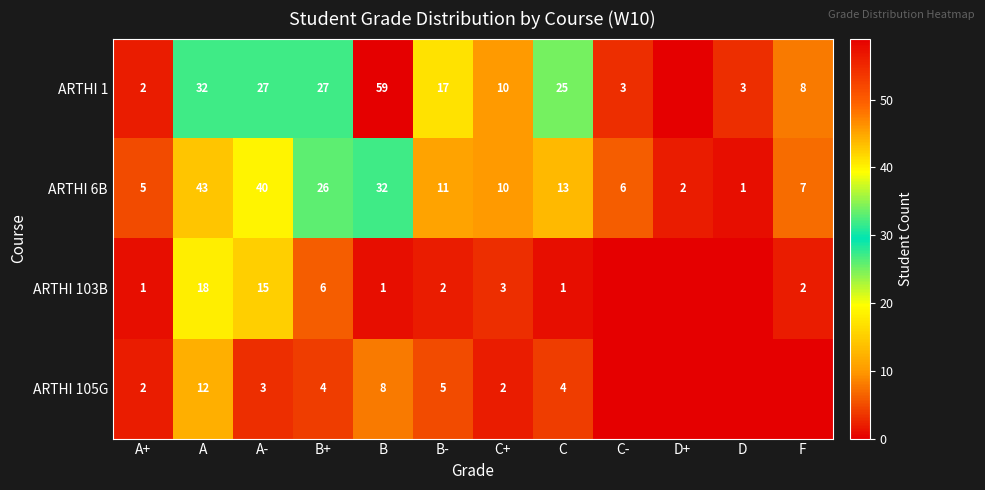

At B+, list the series in order from smallest to largest.

ARTHI 105G, ARTHI 103B, ARTHI 6B, ARTHI 1